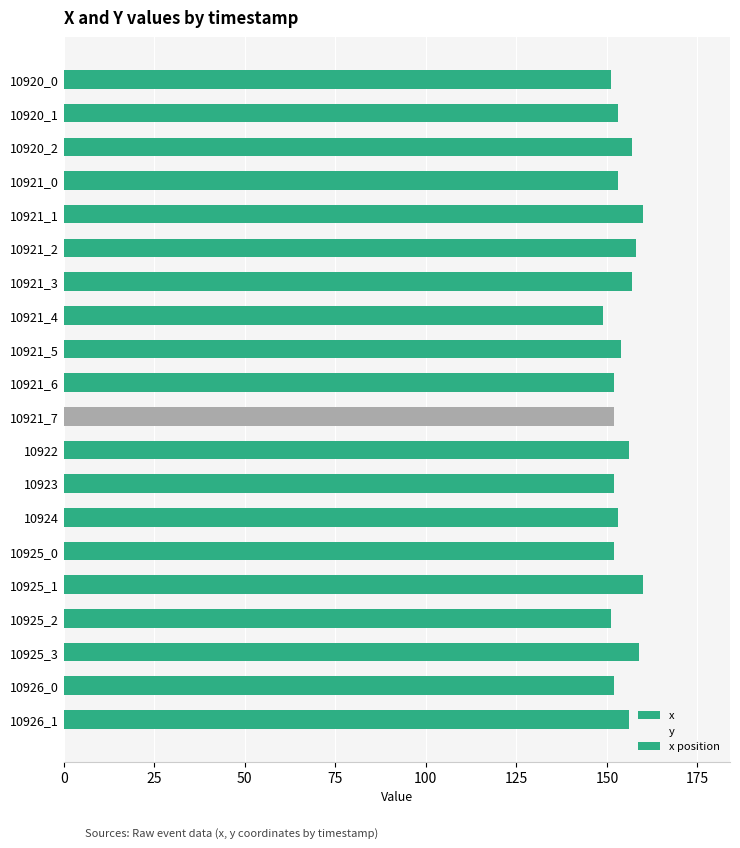

What are all the series names shown in the legend?

x, y, x position